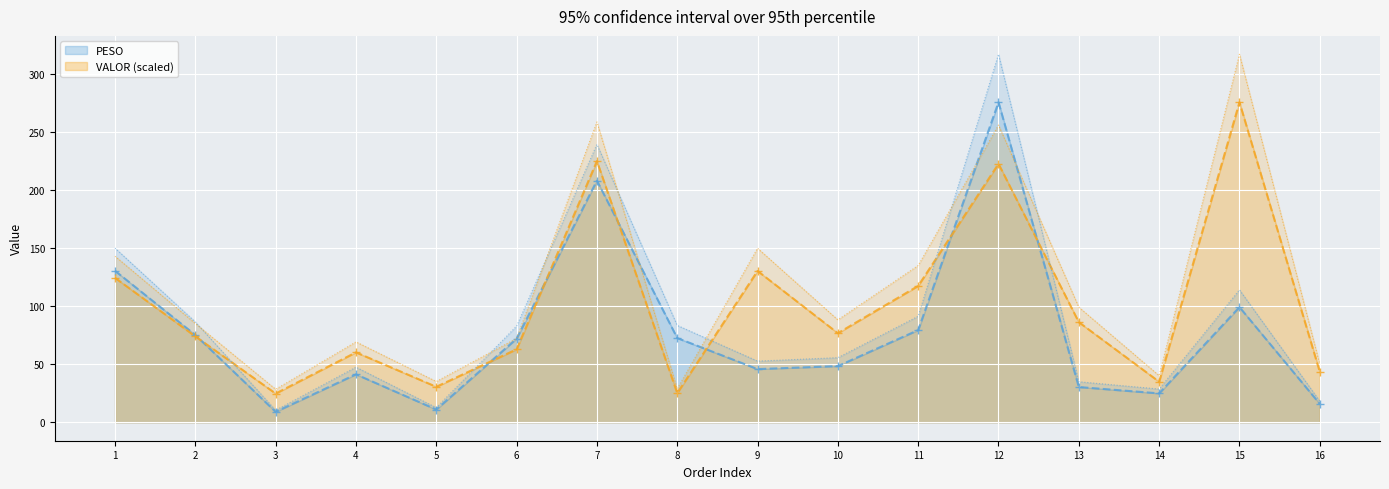

What is the difference between the highest and lowest values at 3?

19.4